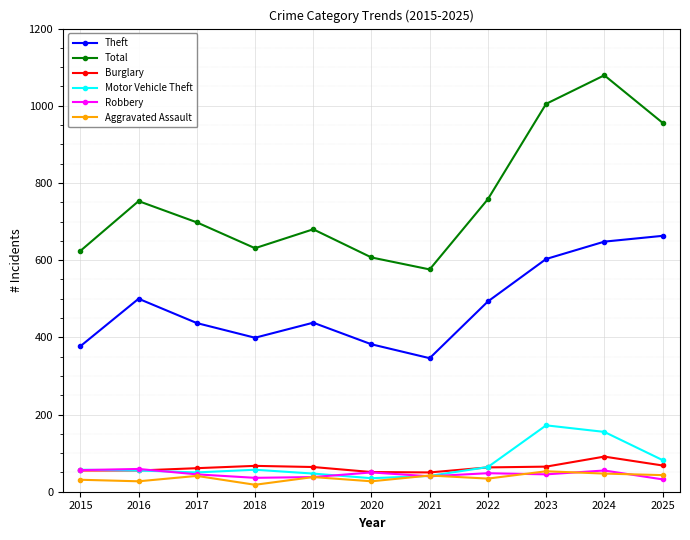

The Motor Vehicle Theft series shows 55 at 2016. True or false?

True